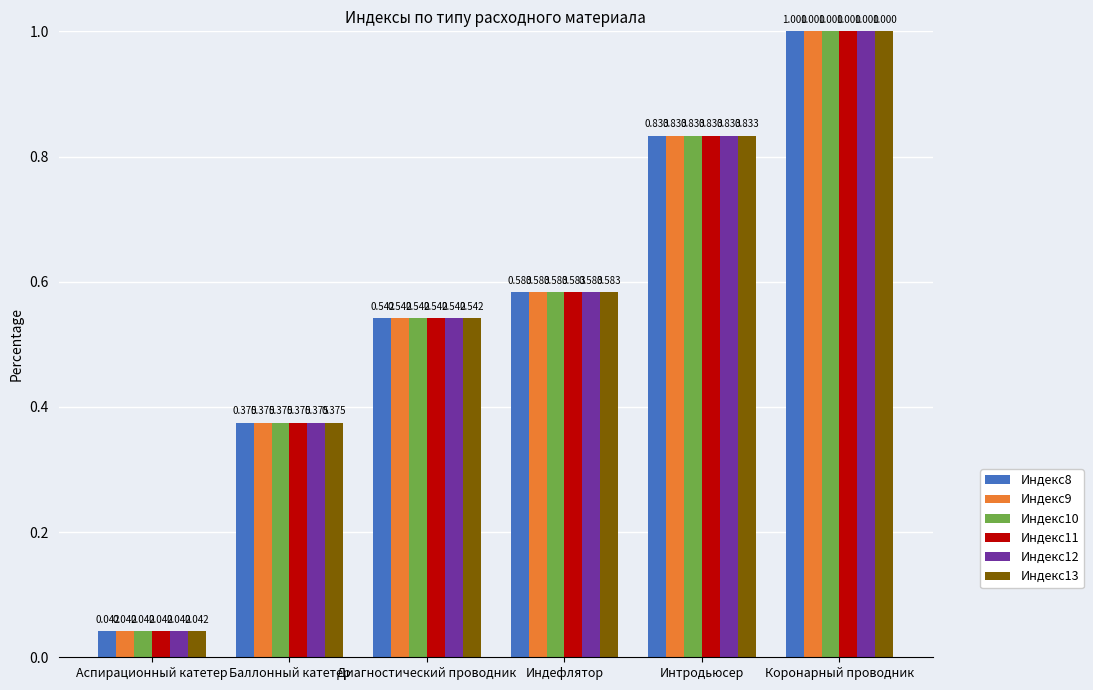

Is the value of Индекс13 at Индефлятор greater than the value of Индекс9 at Баллонный катетер?

Yes